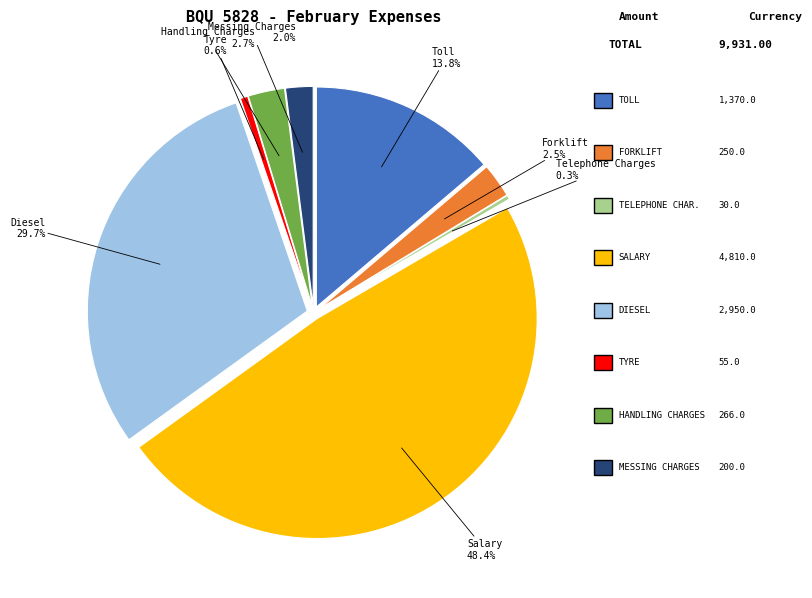

What is the ratio of the value at Tyre to the value at Handling Charges?

0.2